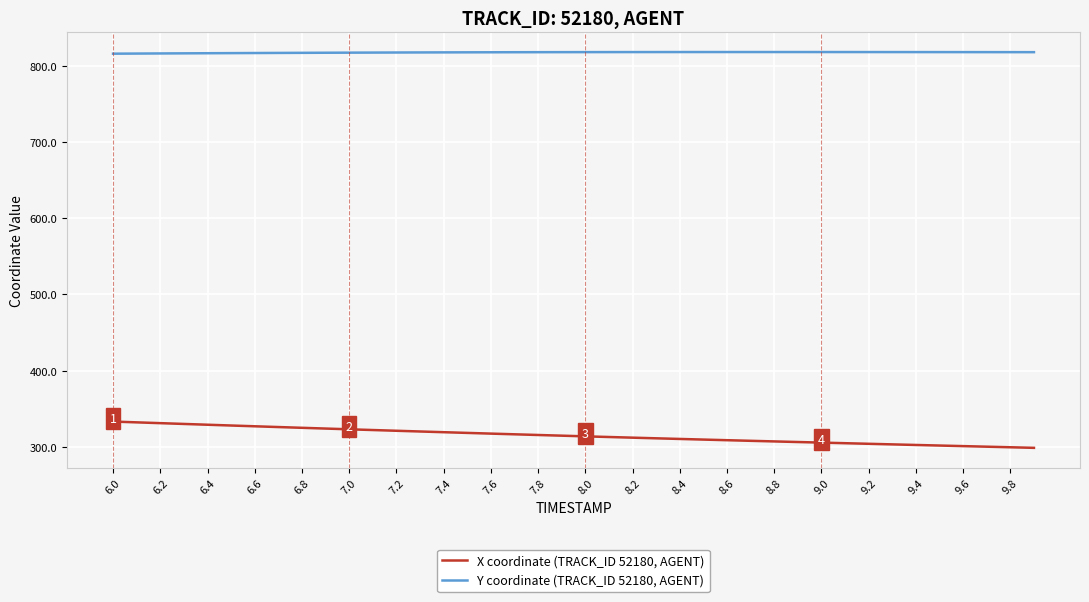

Which series has the largest range (max minus min)?

X coordinate (TRACK_ID 52180, AGENT)